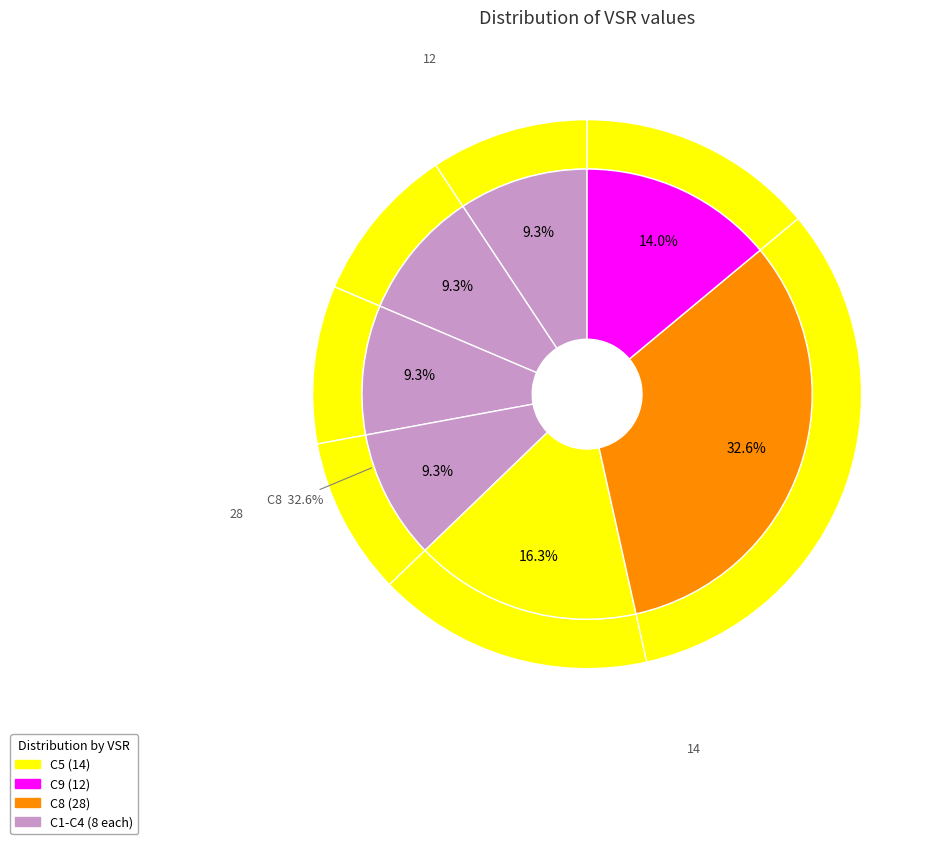

Is it true that C6 is 0% of the pie?

True